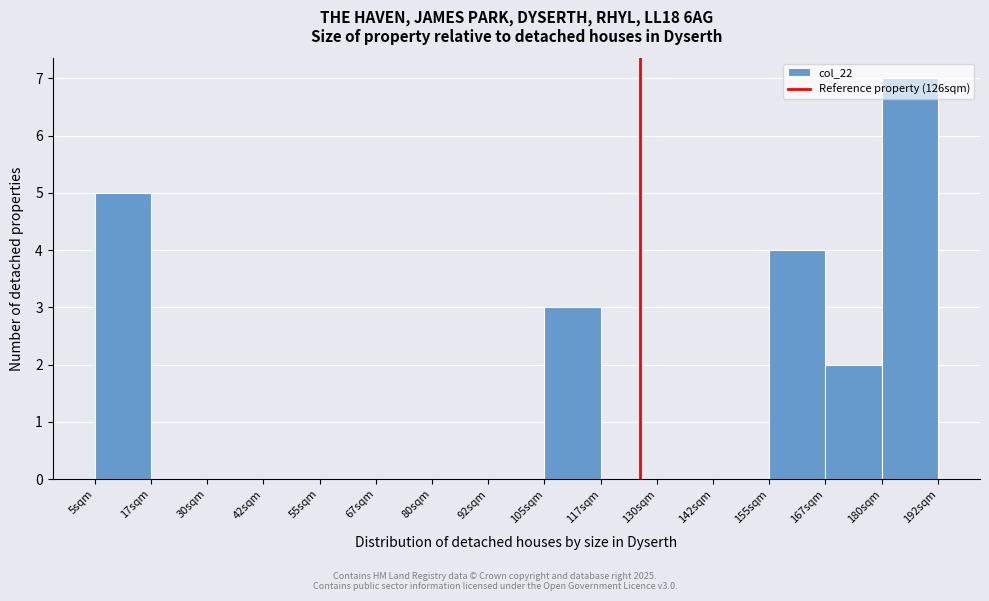

Reading left to right, list every bar in this chart as the range it spans on the x-axis followed by its height. Neither the bar edges nor the heights are printed on the chart, so give them approximately, as read against the axes.

4 to 18: 5
18 to 30: 0
30 to 42: 0
42 to 54: 0
54 to 68: 0
68 to 80: 0
80 to 92: 0
92 to 104: 0
104 to 118: 3
118 to 130: 0
130 to 142: 0
142 to 154: 0
154 to 168: 4
168 to 180: 2
180 to 192: 7